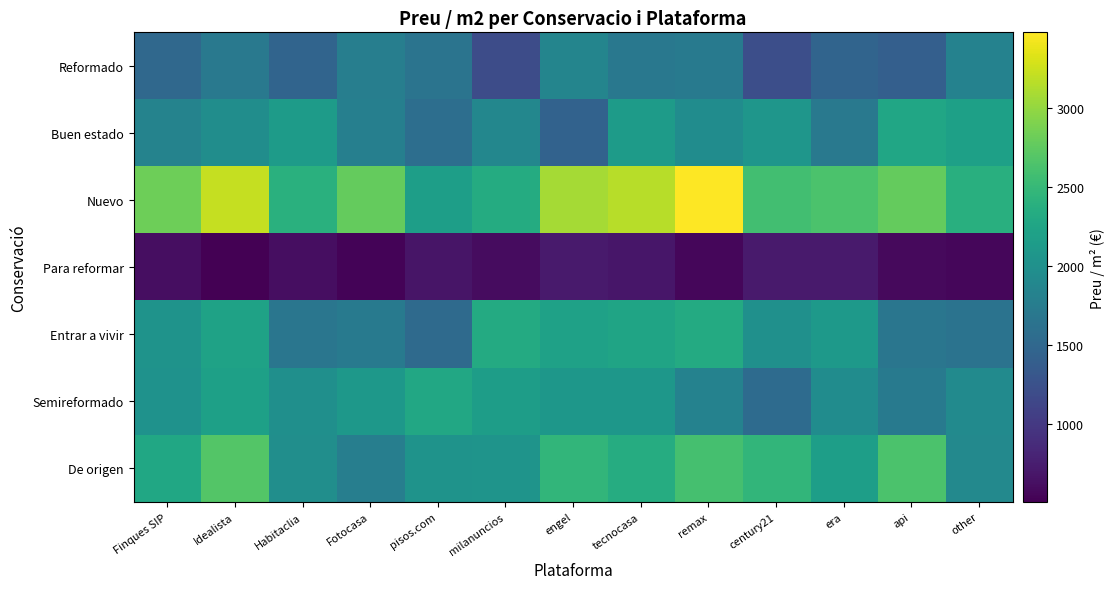

Between other and api, which is larger?

other